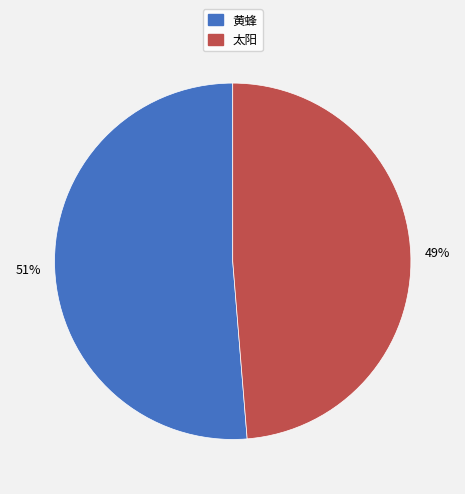

Do 太阳 and 黄蜂 together represent more than half of the pie?

Yes